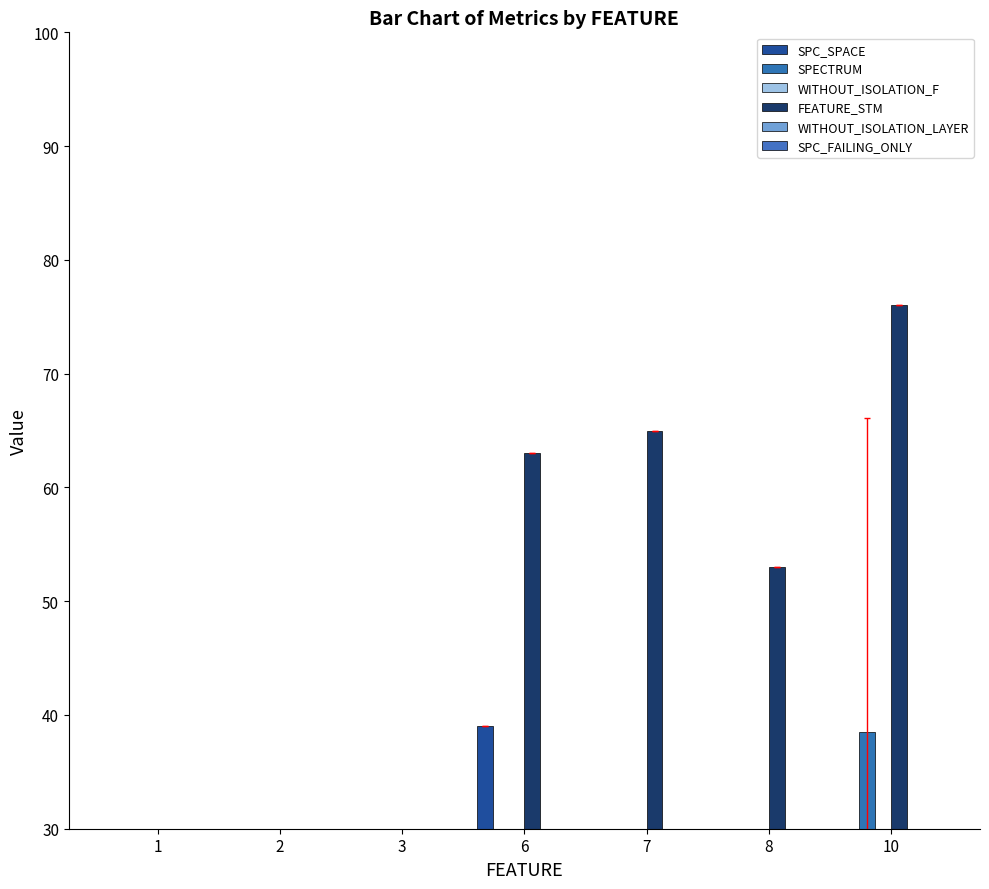

True or false: WITHOUT_ISOLATION_F has a value of 1.9 at 1.

False